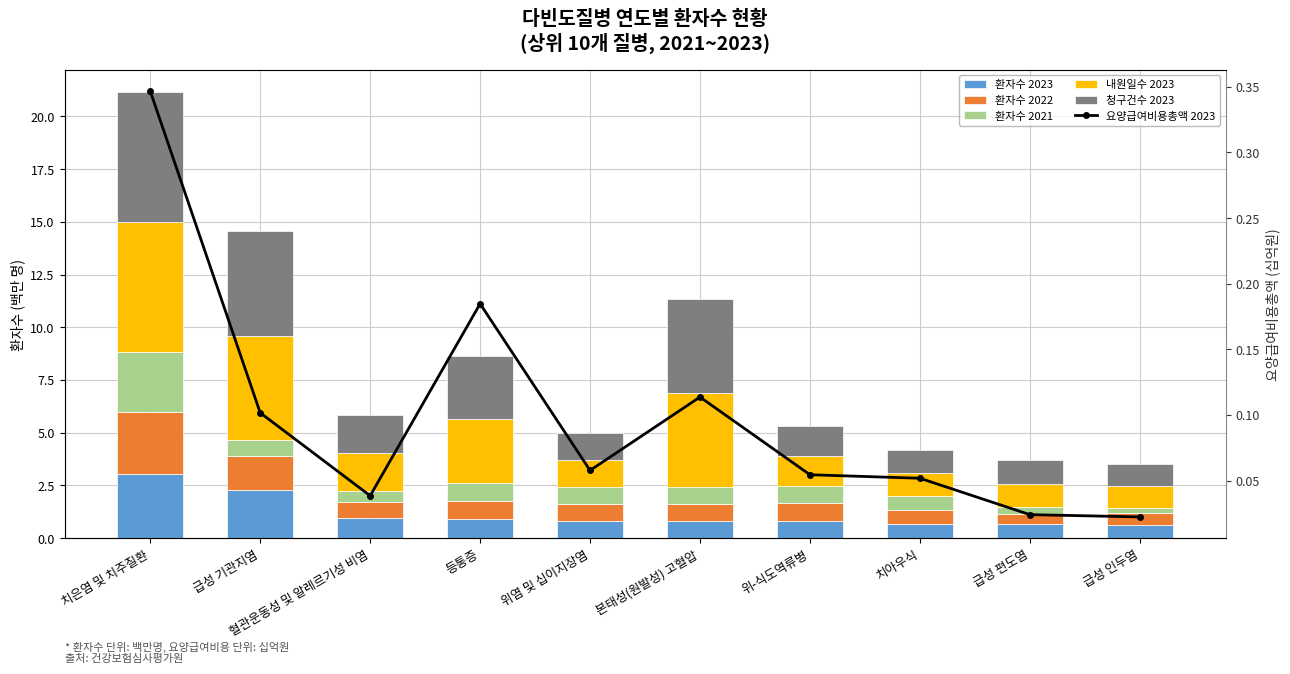

What is the difference between the 환자수 2022 values at 치은염 및 치주질환 and 치아우식?

2.3